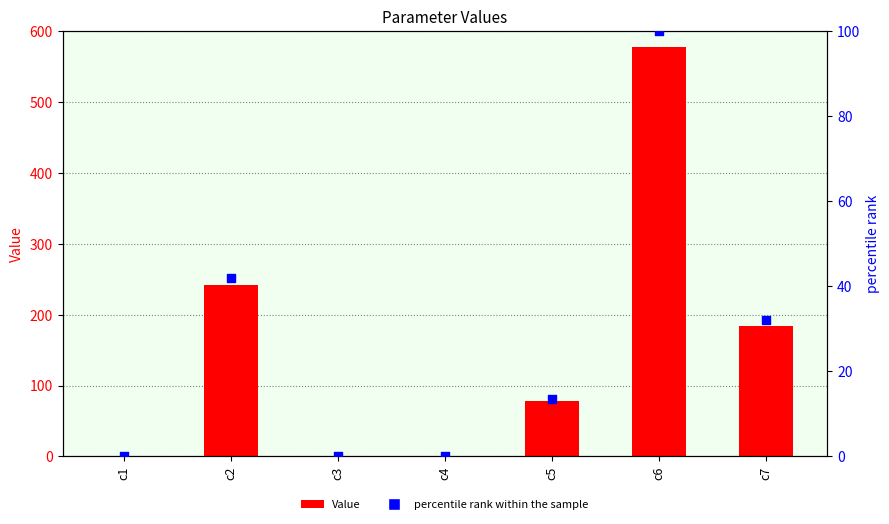

What are all the series names shown in the legend?

Value, percentile rank within the sample